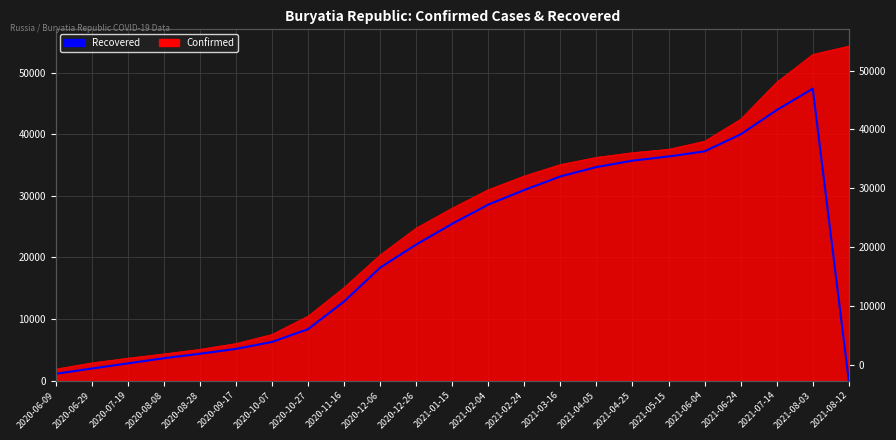

What position from the left is 2020-06-29?

2